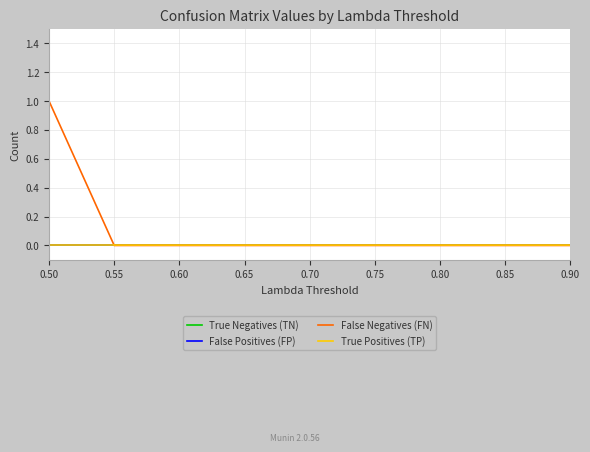

Which series has the widest spread of values?

False Negatives (FN)